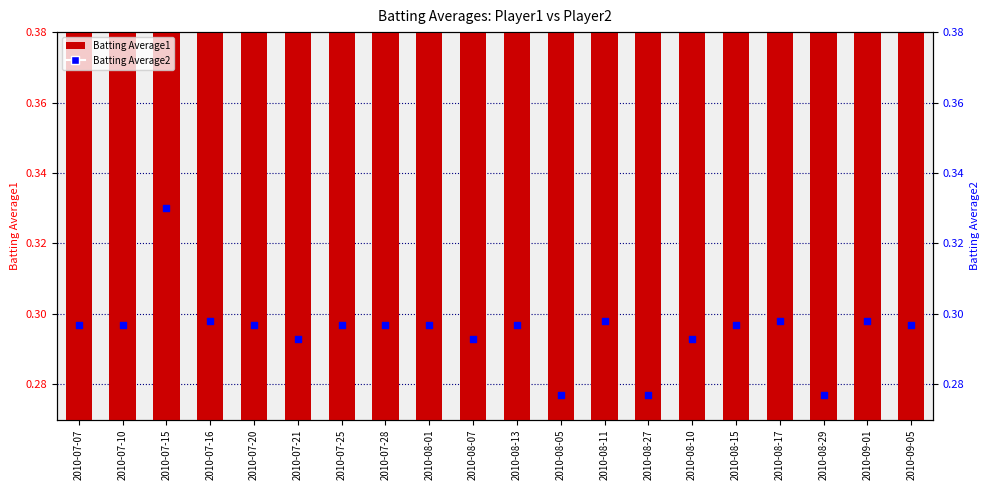

Which series reaches the minimum Y coordinate?

Batting Average1